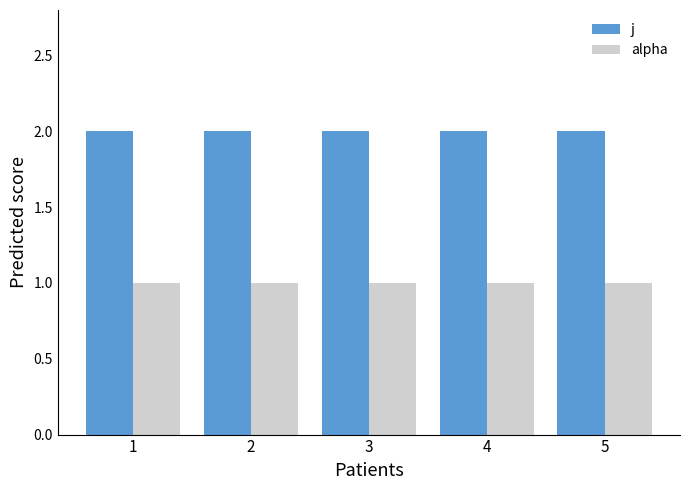

What is the value of the j bar at the 5th from the left?

2